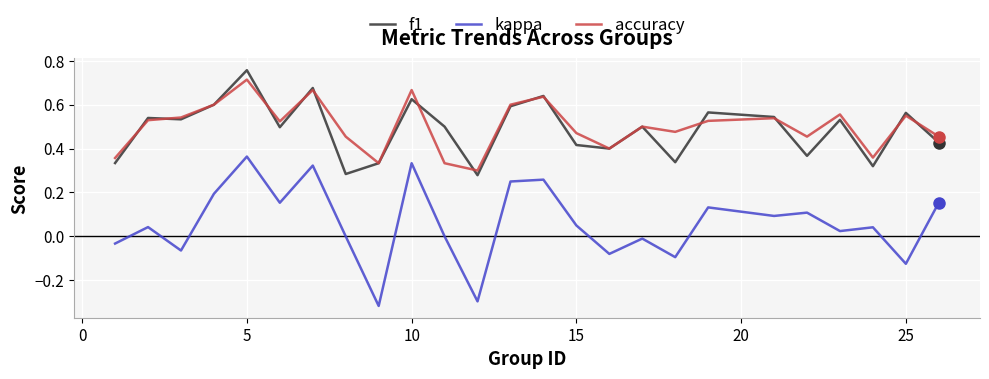

Which series has the largest range (max minus min)?

kappa